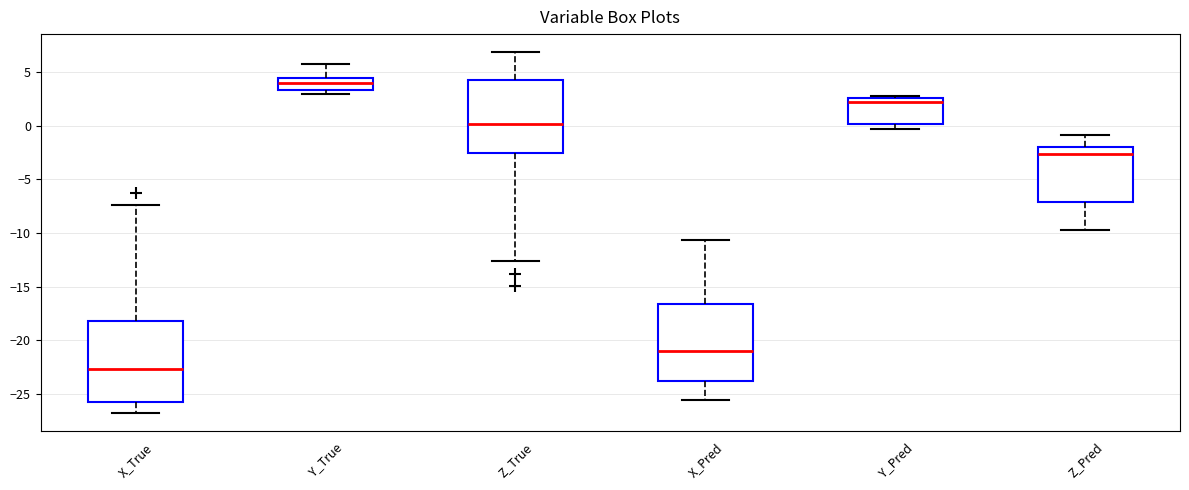

Reading left to right, transcribe this box plot: for each box, give where its median line is, the range the box spans, and where its two whiskers end, as read against the y-axis. The values are not printed on the chart, so give them approximately, as read against the axis.

X_True: median -22.5, box -25.5 to -18.0, whiskers -27.0 to -7.5
Y_True: median 4.0, box 3.5 to 4.5, whiskers 3.0 to 5.5
Z_True: median 0.0, box -2.5 to 4.0, whiskers -12.5 to 7.0
X_Pred: median -21.0, box -24.0 to -16.5, whiskers -25.5 to -10.5
Y_Pred: median 2.0, box 0.0 to 2.5, whiskers -0.5 to 3.0
Z_Pred: median -2.5, box -7.0 to -2.0, whiskers -9.5 to -1.0